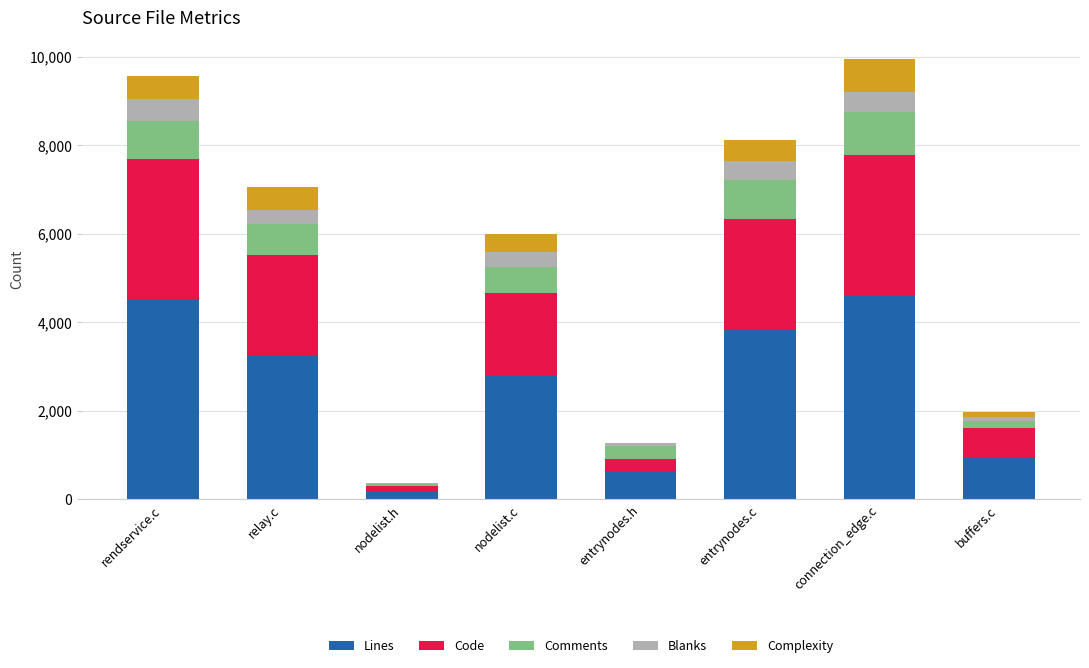

Is it true that Lines equals 3825 at entrynodes.c?

True